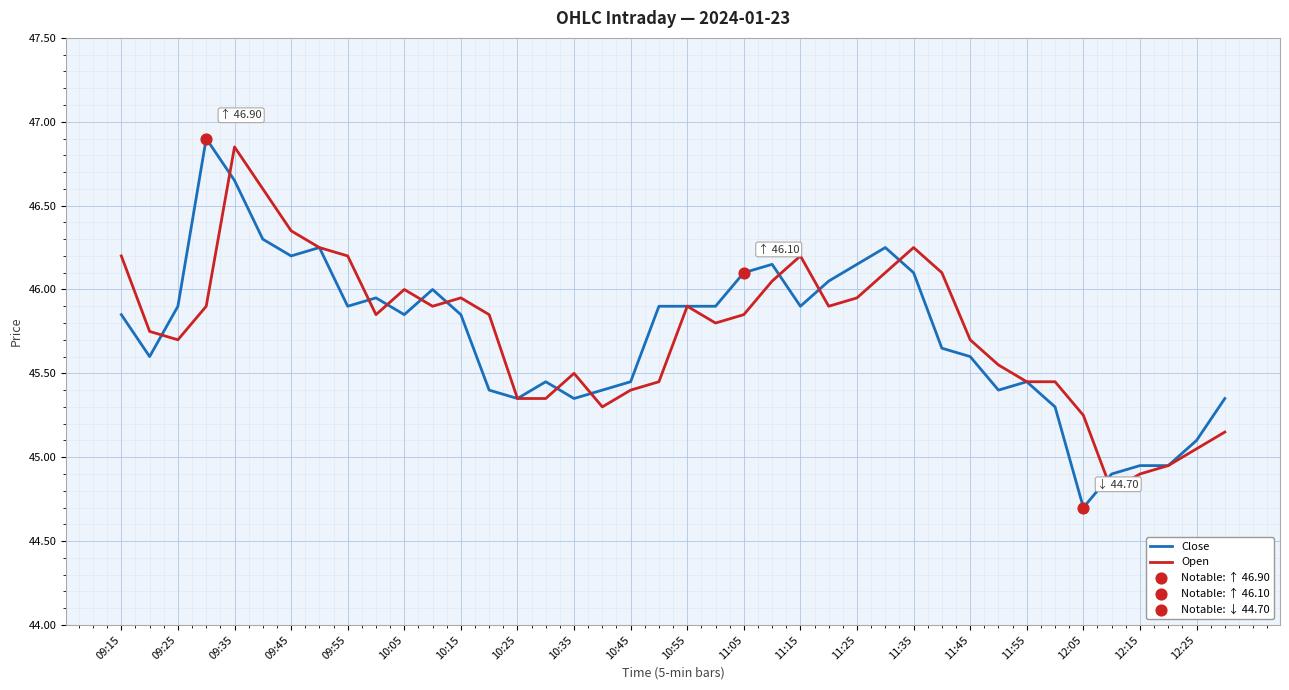

How many lines are shown in the chart?

2